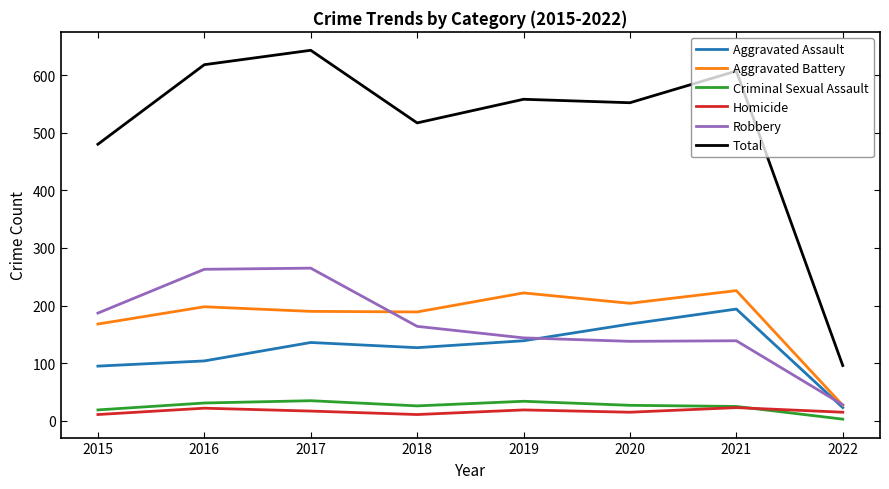

Which series has the largest total across all categories?

Total